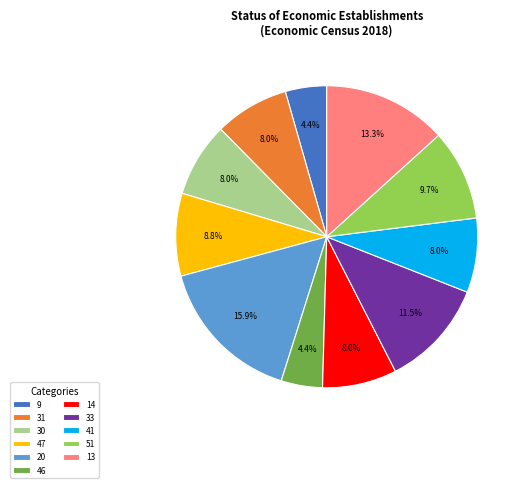

To the nearest percent, what is the difference between the largest and smallest slice percentages?

12%